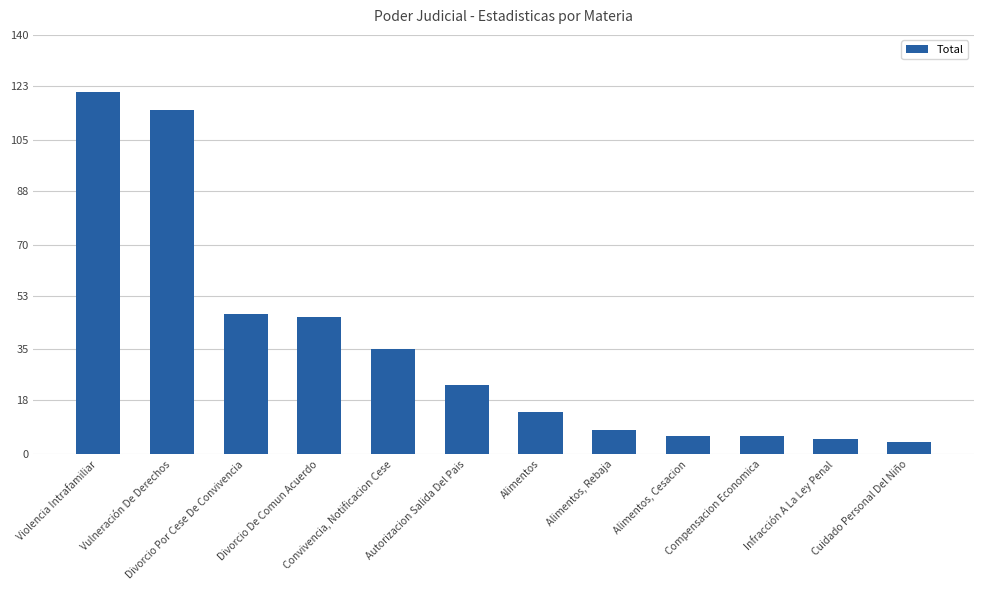

What is the minimum value shown in the chart?

4